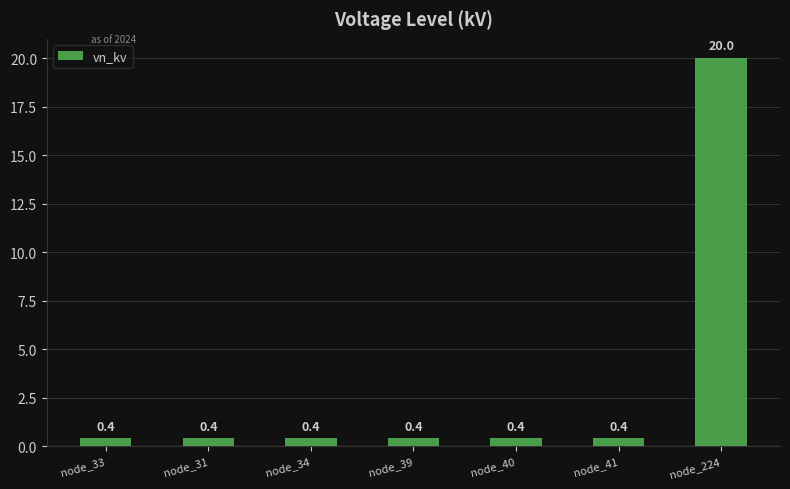

Reading right to left, list all the values displayed in this chart.

node_224=20.0	node_41=0.4	node_40=0.4	node_39=0.4	node_34=0.4	node_31=0.4	node_33=0.4